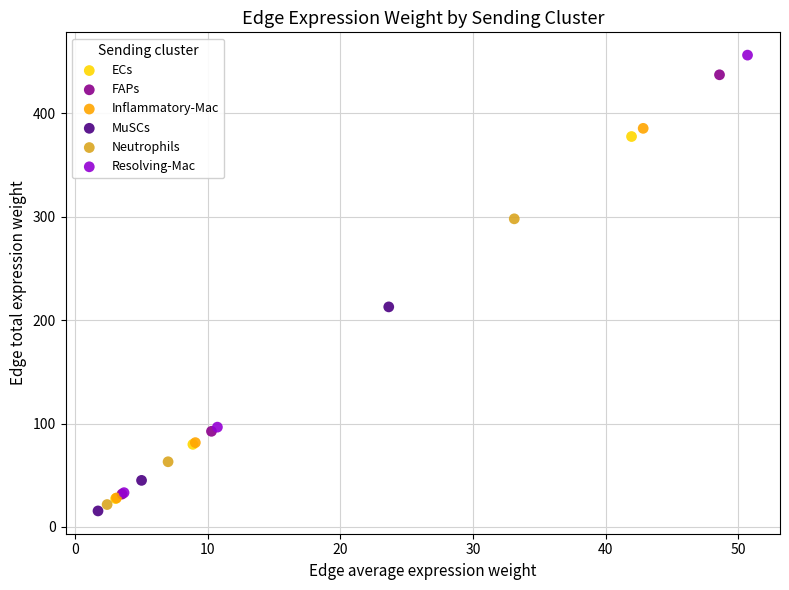

Which series has the largest Y range (max minus min)?

Resolving-Mac